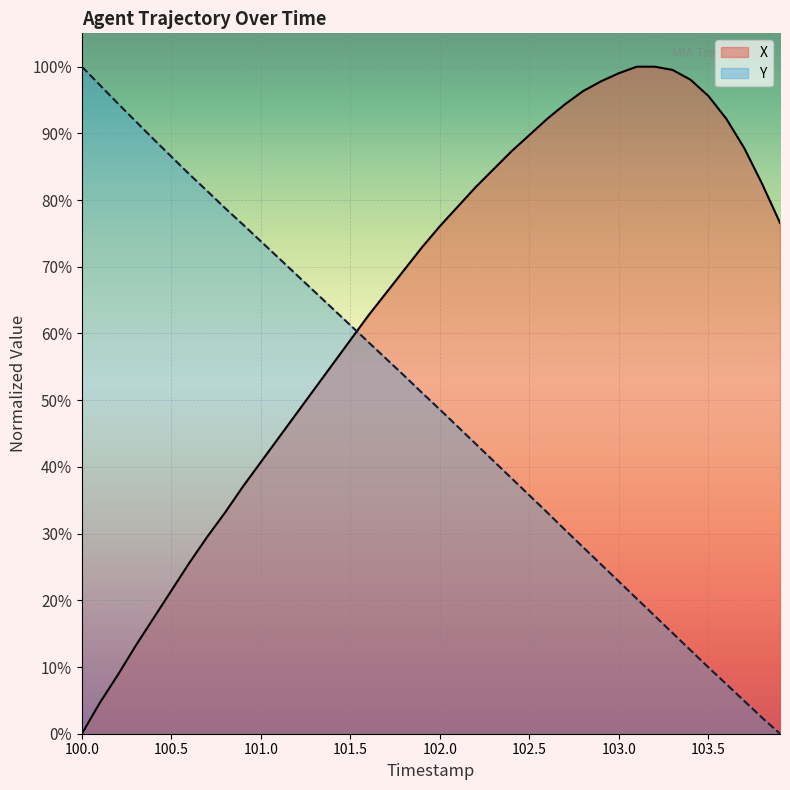

What is the average value of the X series?

64.3